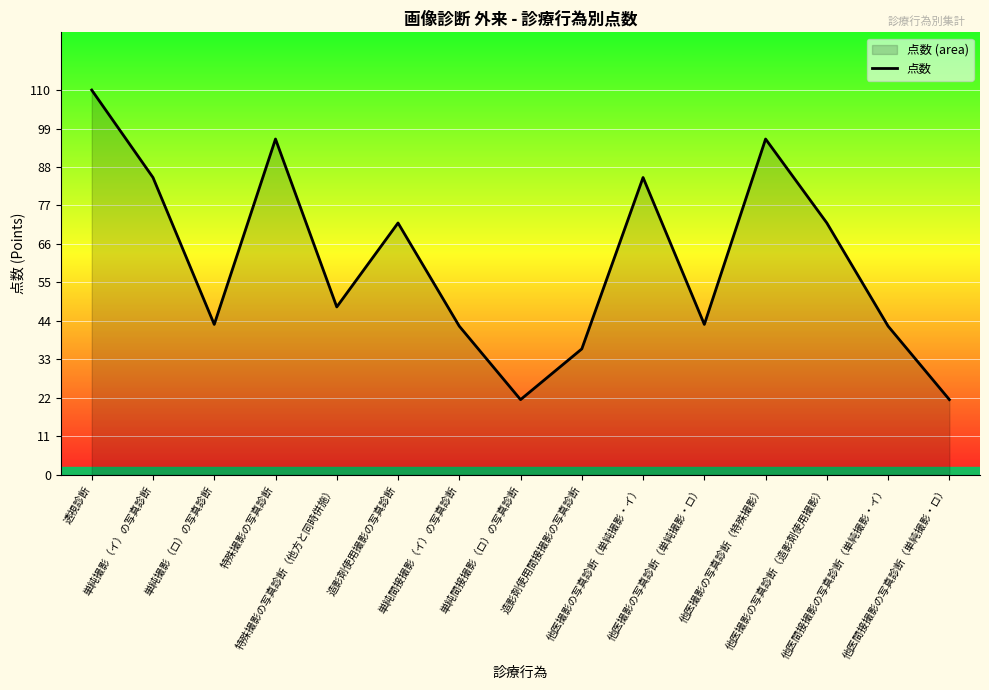

What position from the right is 単純撮影（ロ）の写真診断?

13